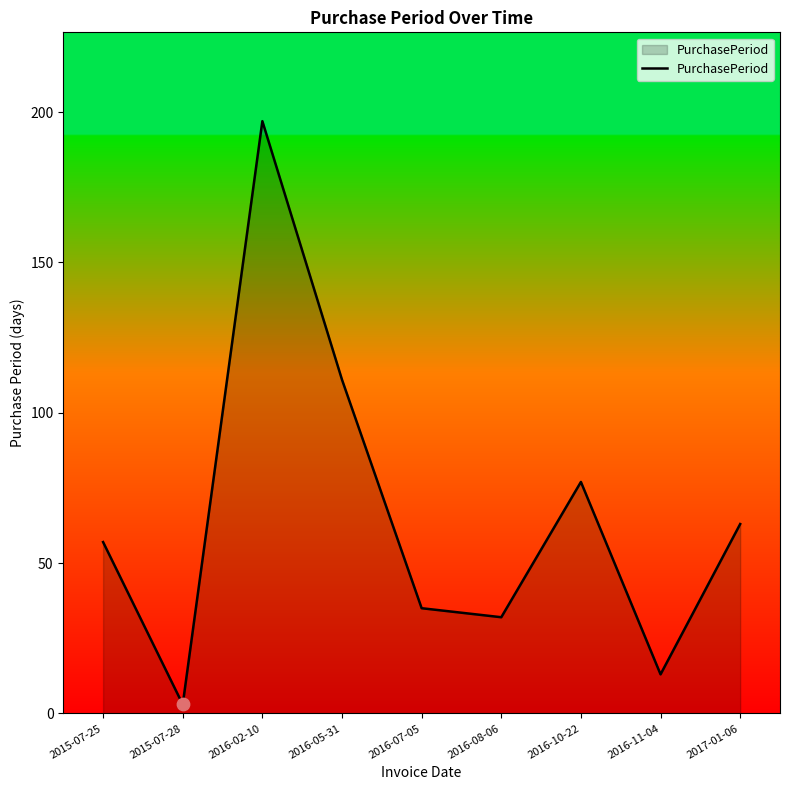

What is the change in value from 2016-02-10 to 2016-07-05?

-162